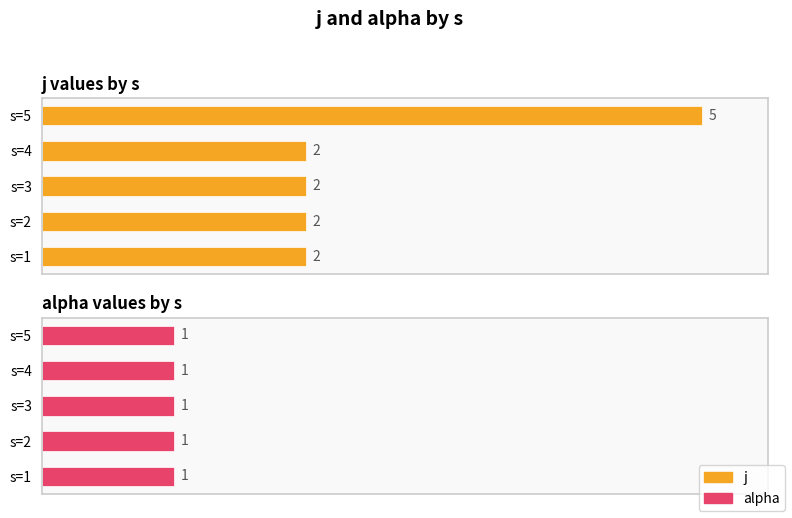

Does the chart contain stacked bars?

No